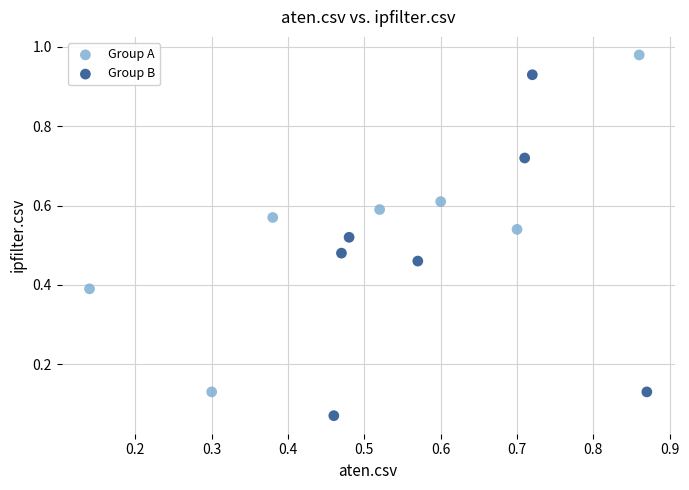

Which series contains the highest Y value?

Group A